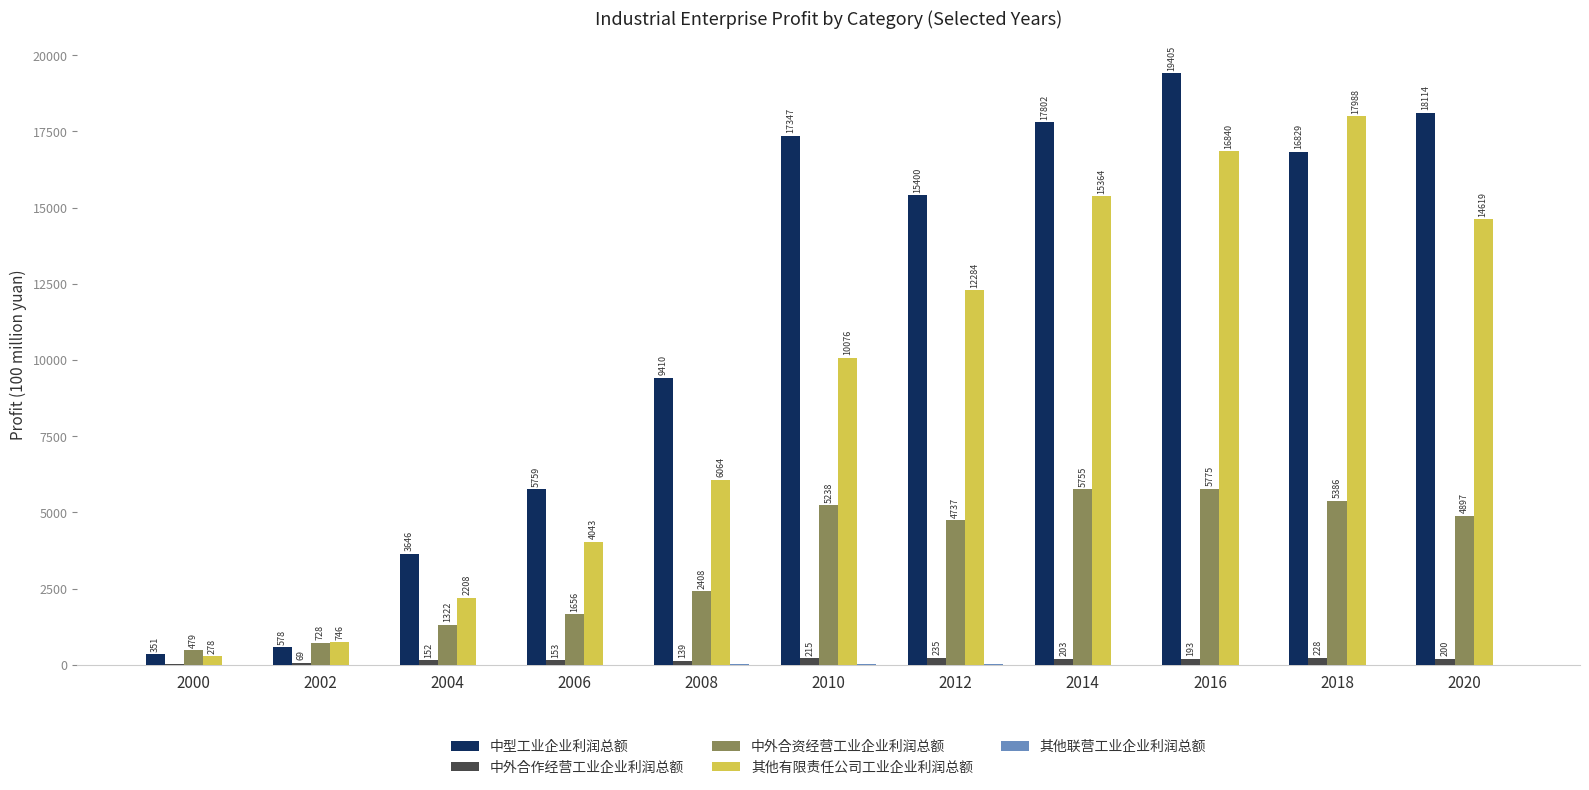

At which label does 中外合资经营工业企业利润总额 first exceed 4736?

2010